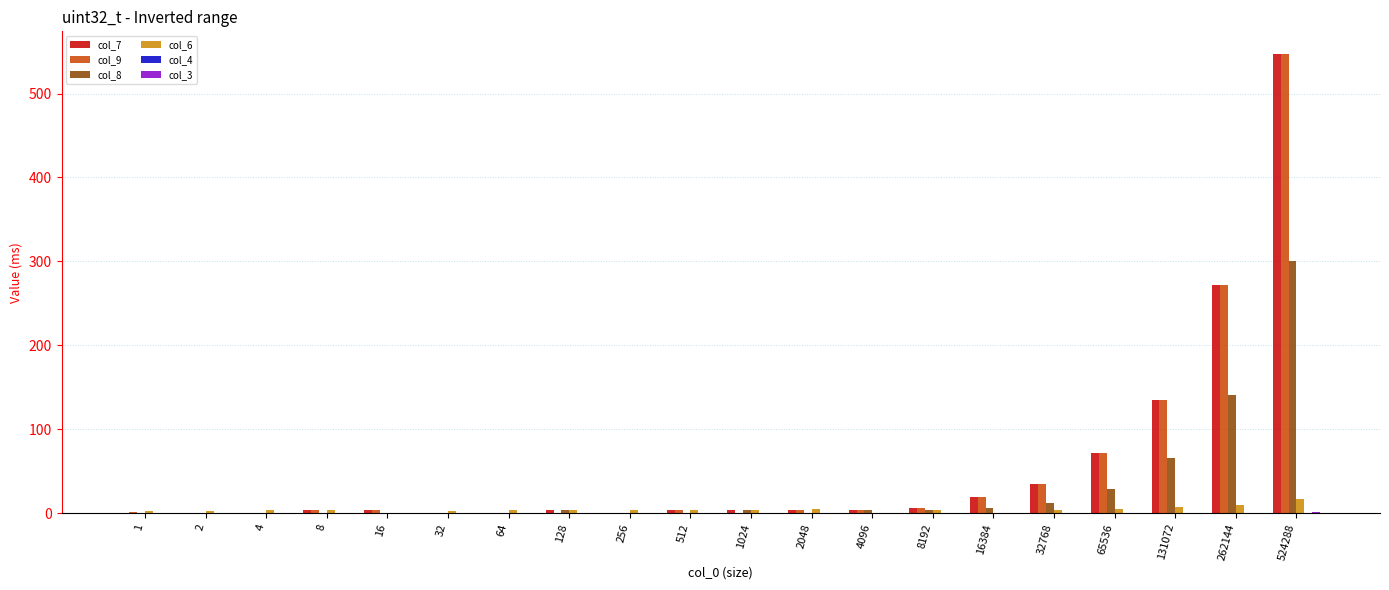

True or false: col_6 has a value of 1.8 at 32.

True